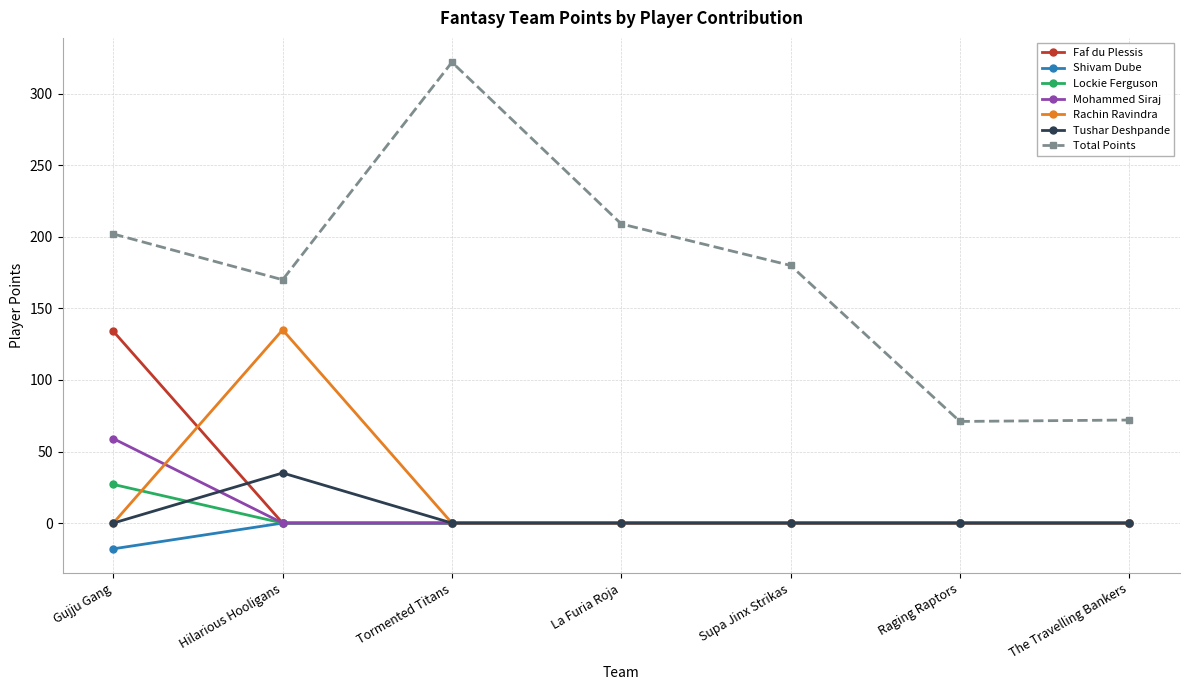

Is it true that Shivam Dube equals -18 at Gujju Gang?

True